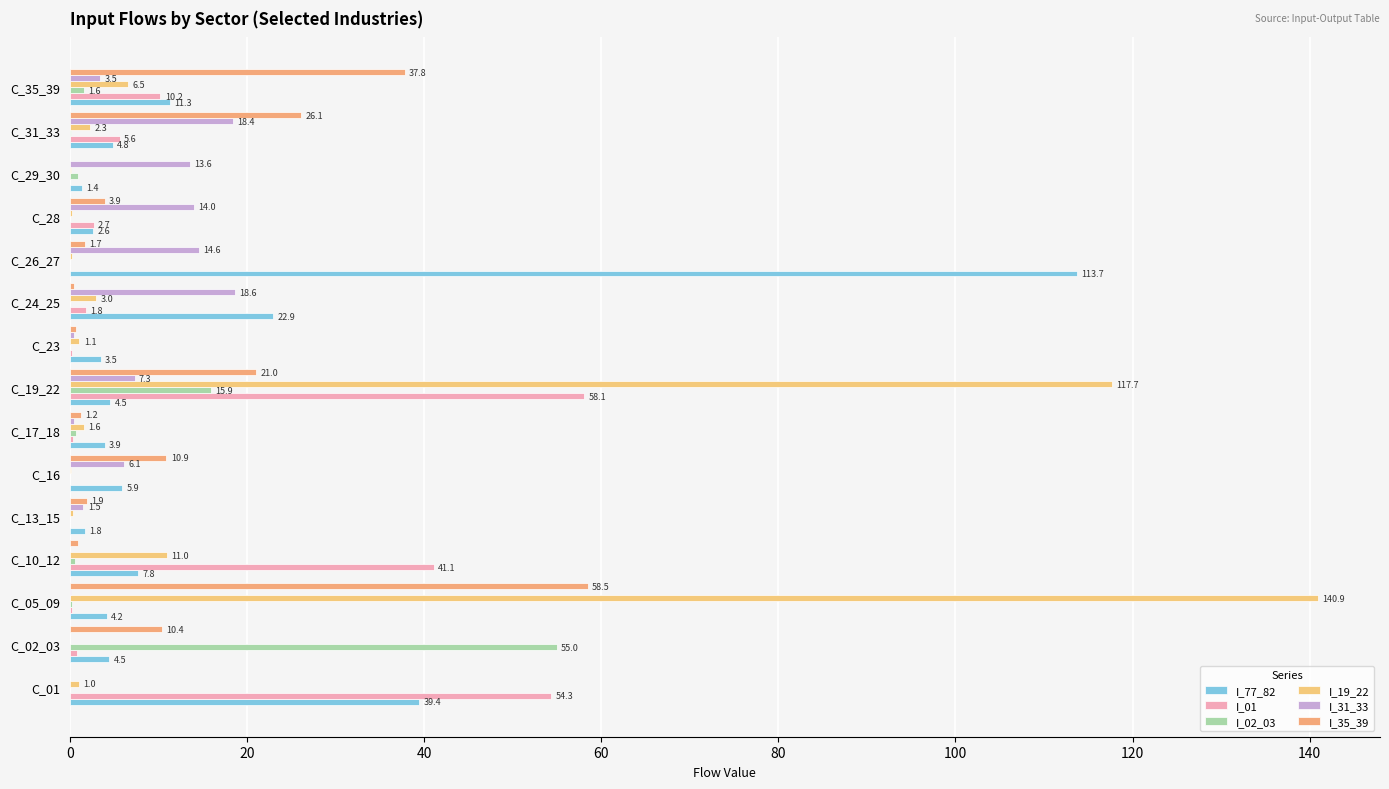

How many data points does each series have?

15